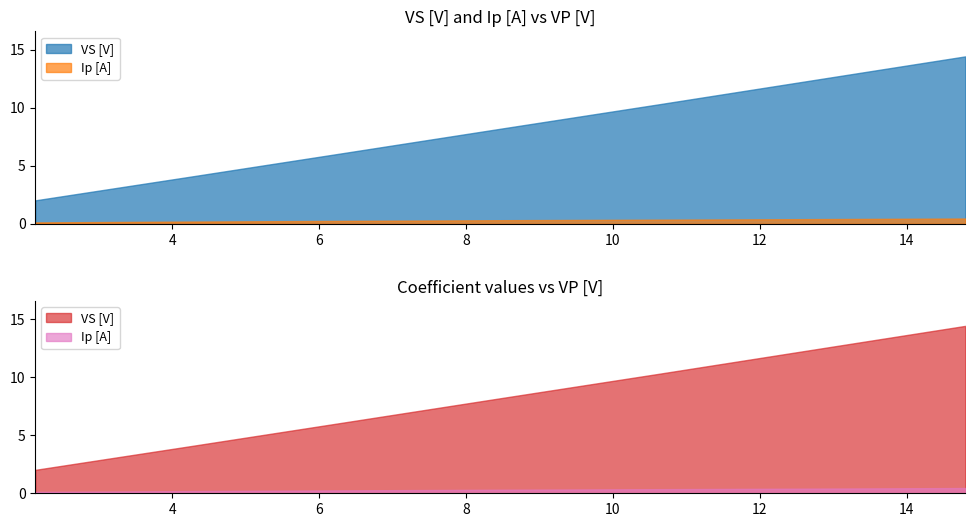

Which series has the largest total across all categories?

VS [V]